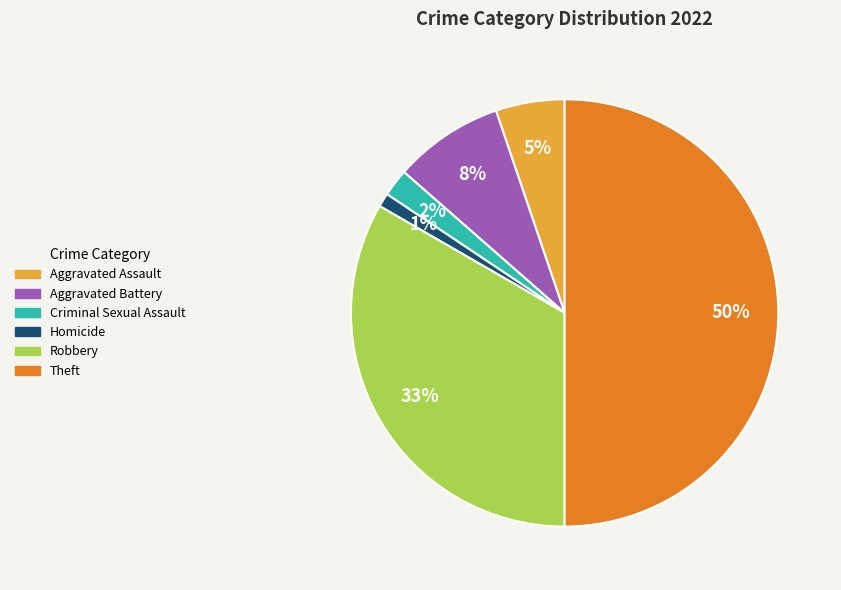

Rank the categories by value from lowest to highest.

Homicide, Criminal Sexual Assault, Aggravated Assault, Aggravated Battery, Robbery, Theft